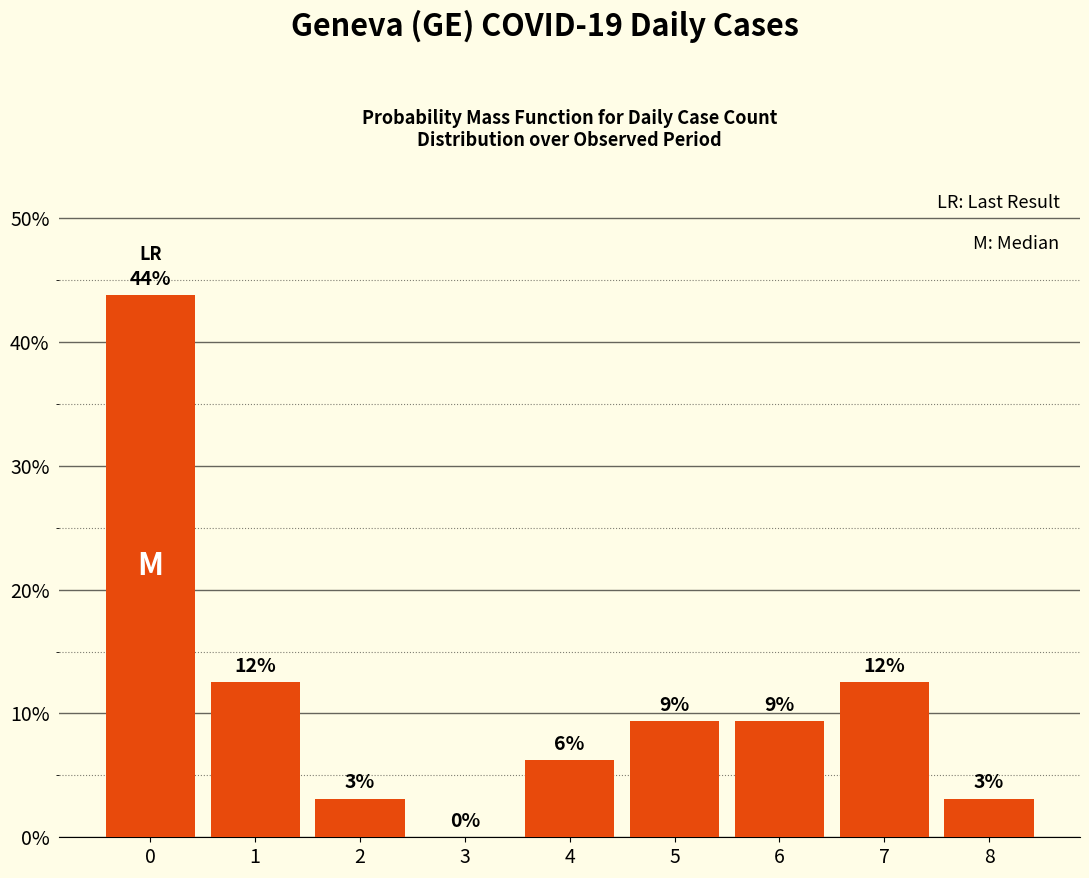

What is the average value?

11.1